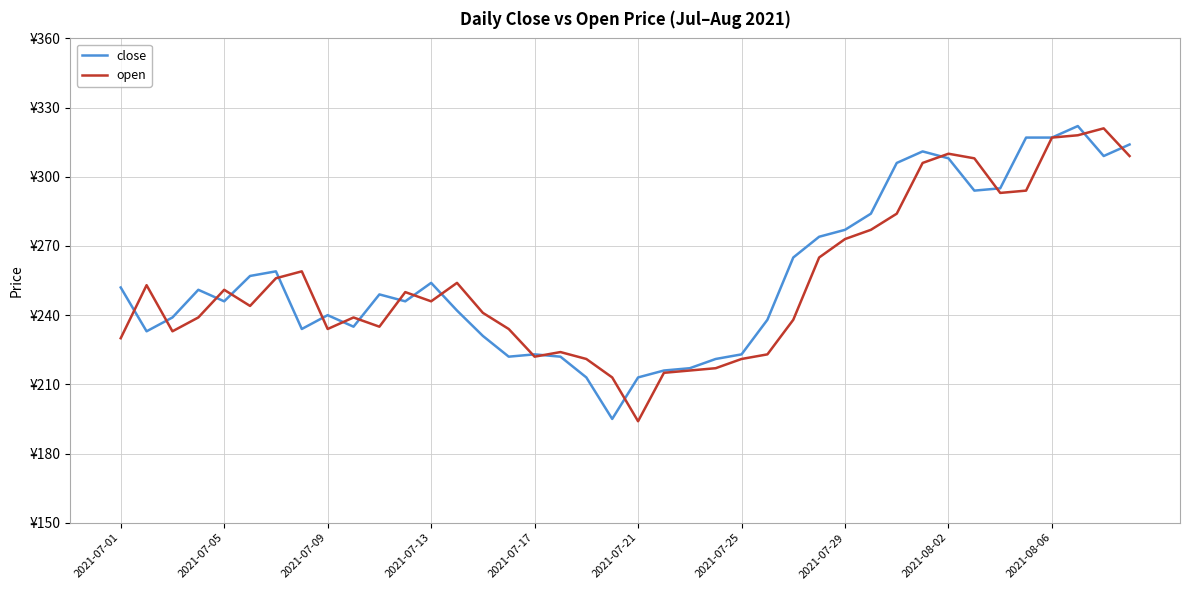

What are all the series names shown in the legend?

close, open